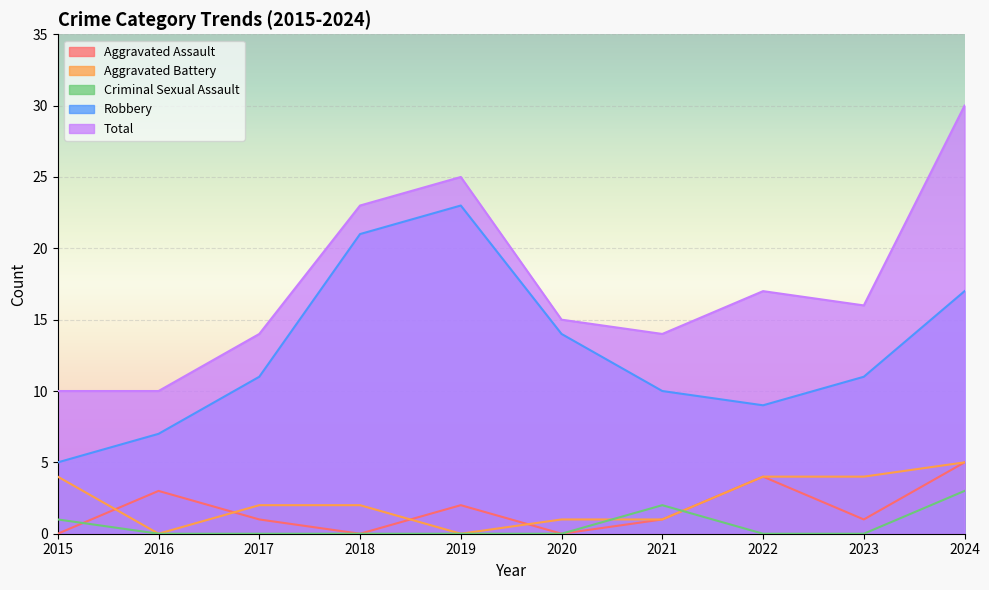

Reading left to right, extract all data points from this chart.

Aggravated Assault: 0	3	1	0	2	0	1	4	1	5
Aggravated Battery: 4	0	2	2	0	1	1	4	4	5
Criminal Sexual Assault: 1	0	0	0	0	0	2	0	0	3
Robbery: 5	7	11	21	23	14	10	9	11	17
Total: 10	10	14	23	25	15	14	17	16	30